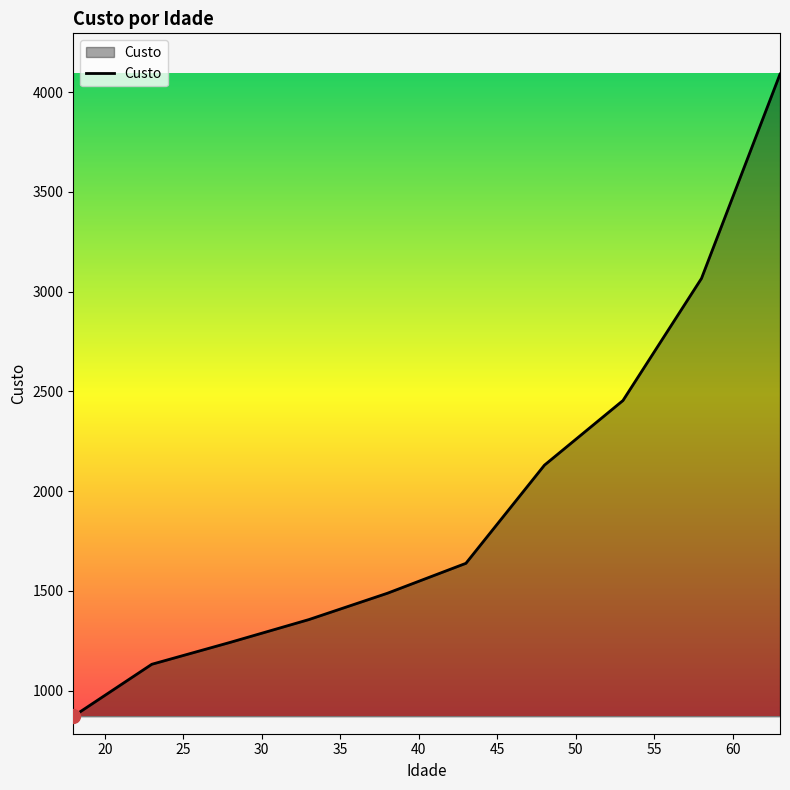

What is the difference between the maximum and minimum values?

3219